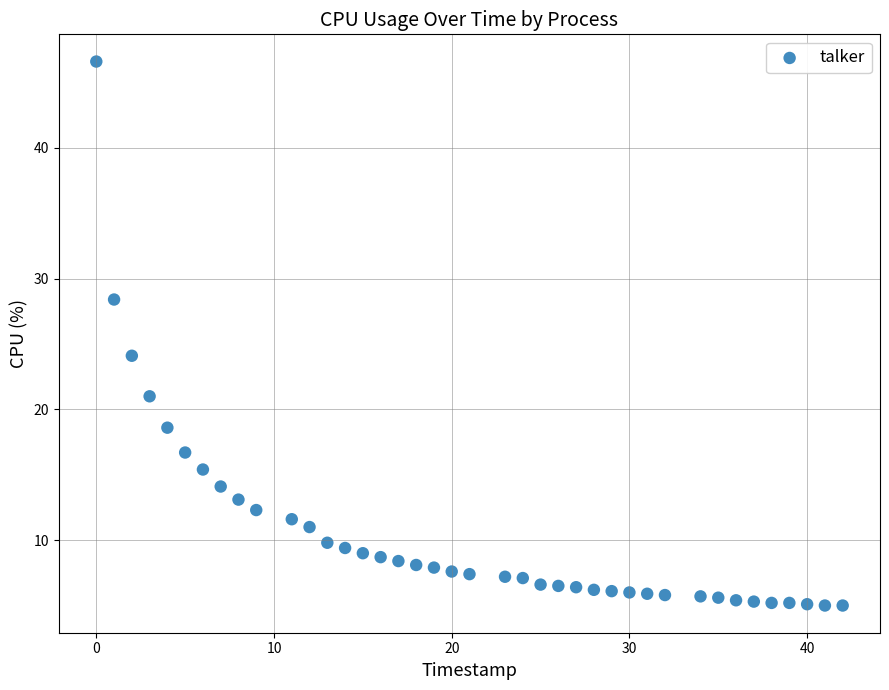

What Y value in the scatter plot is closest to 25?

24.1